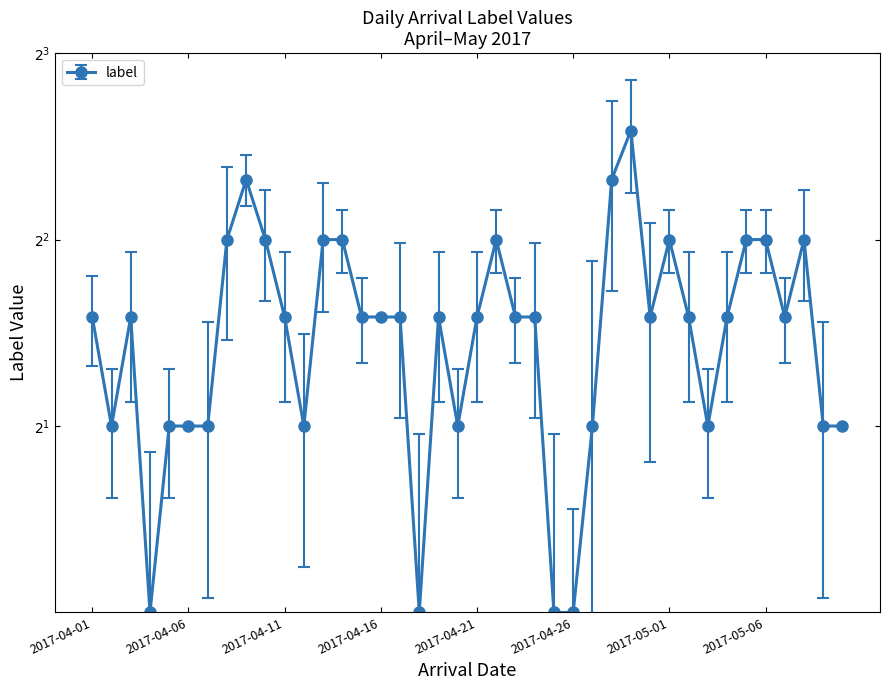

What is the label of the 9th point from the left?

2017-04-09